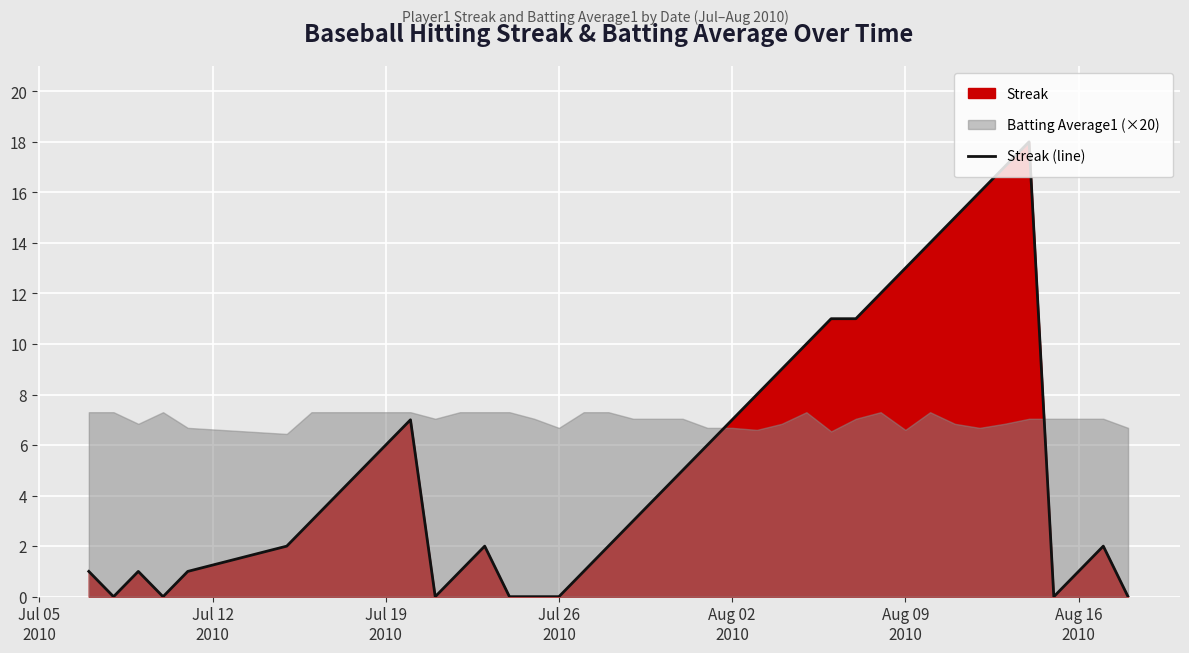

What is the value of the 18th point from the left?

1